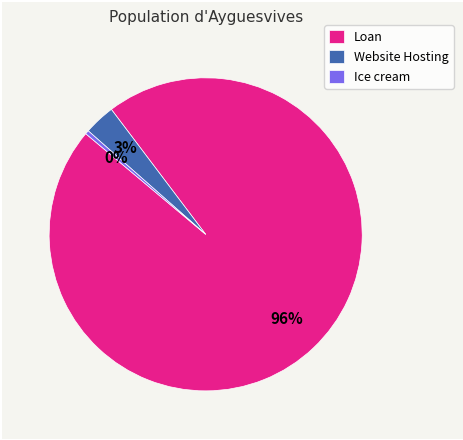

What is the largest slice in the pie chart?

Loan